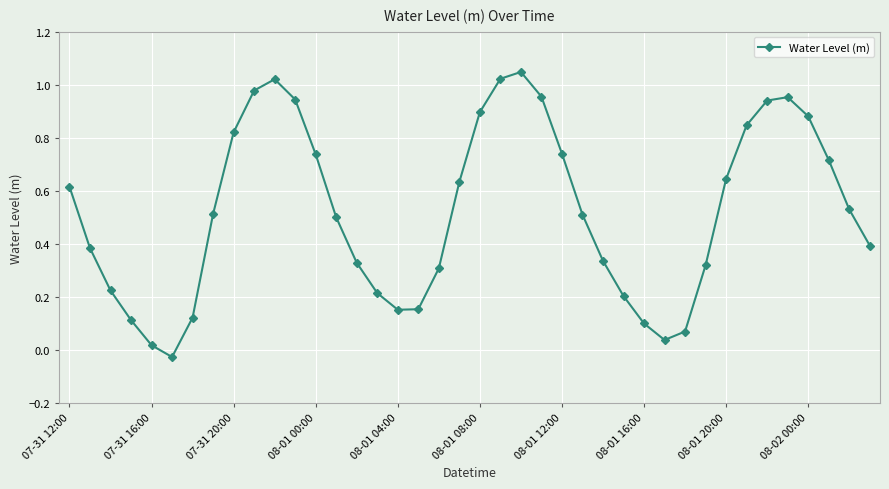

How many interior local valleys (lower than both neighbors) does the data have?

3